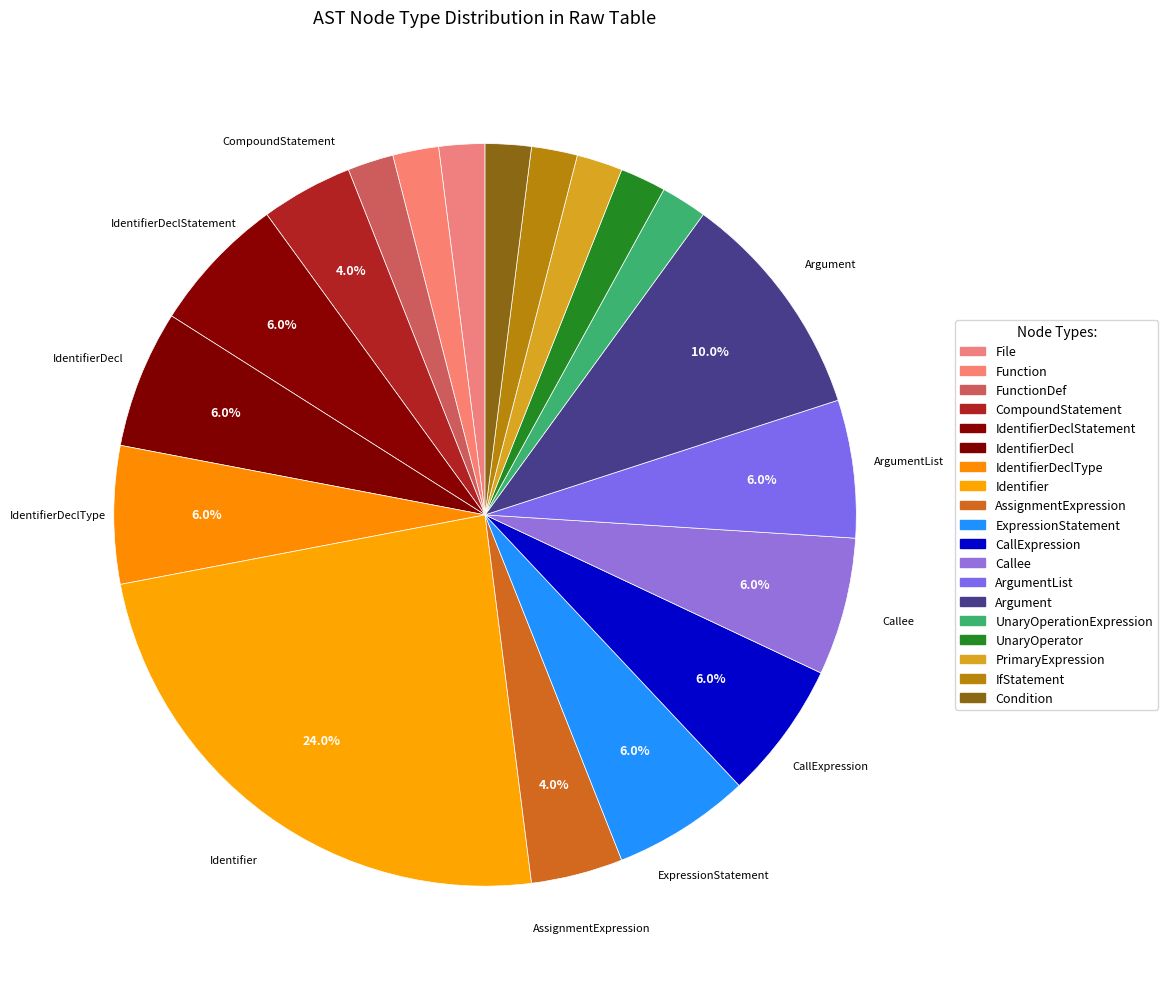

Which has a higher value, ArgumentList or Argument?

Argument